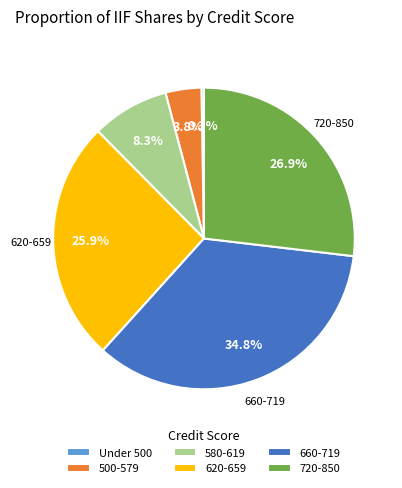

Which category has the biggest portion of the pie?

660-719